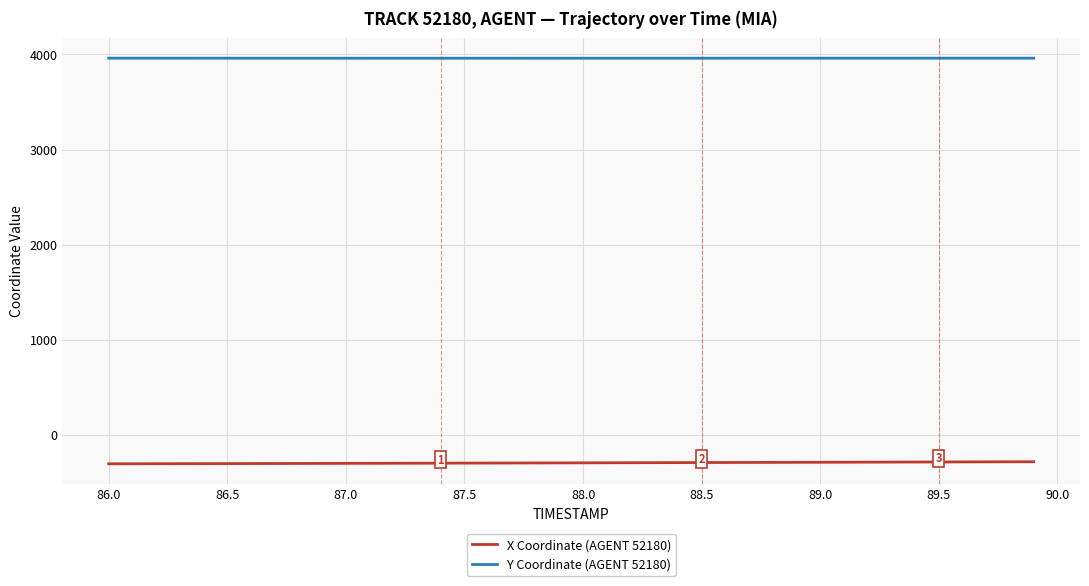

What is the smallest value displayed?

-303.1